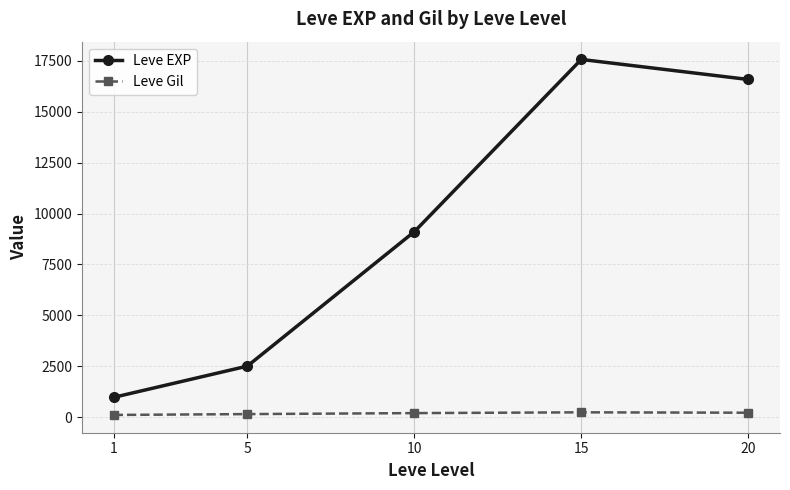

True or false: Leve EXP and Leve Gil intersect in this chart.

False